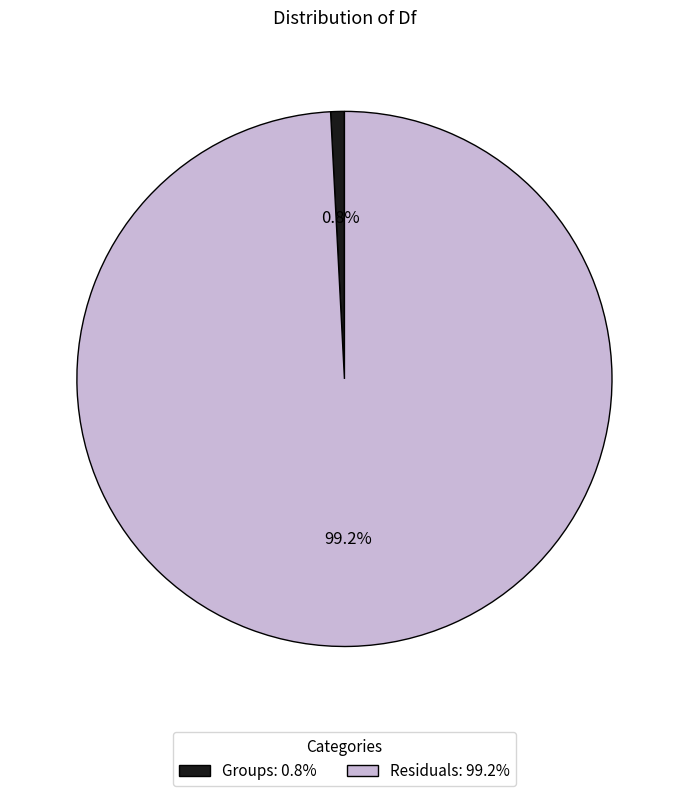

Which slice represents more than half of the pie?

Residuals